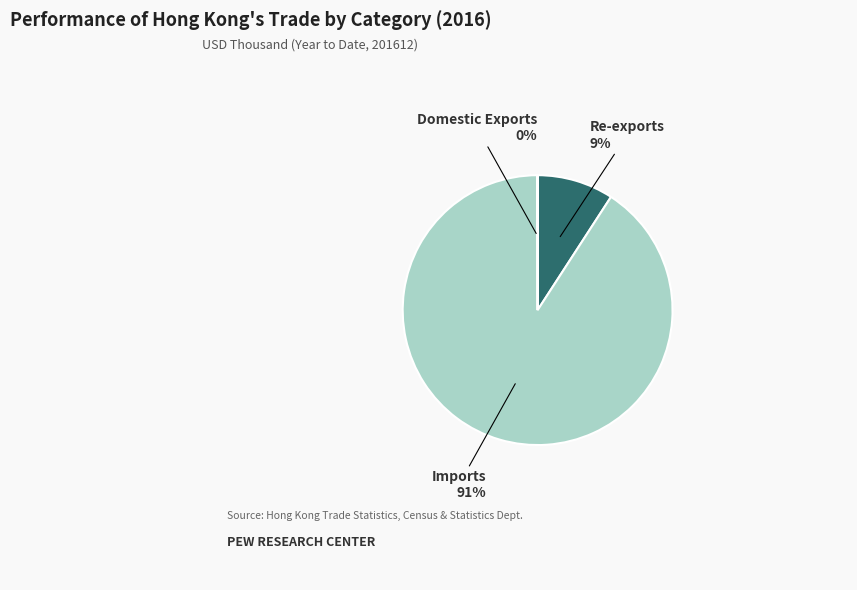

Which category accounts for the majority?

Imports